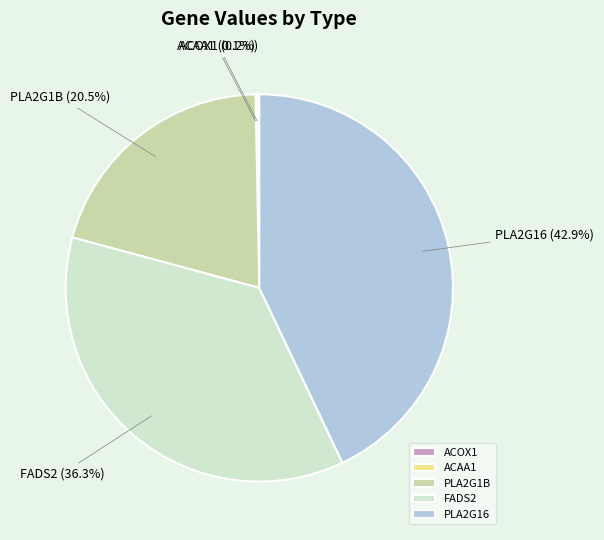

To the nearest percent, what is the difference between the largest and smallest slice percentages?

43%